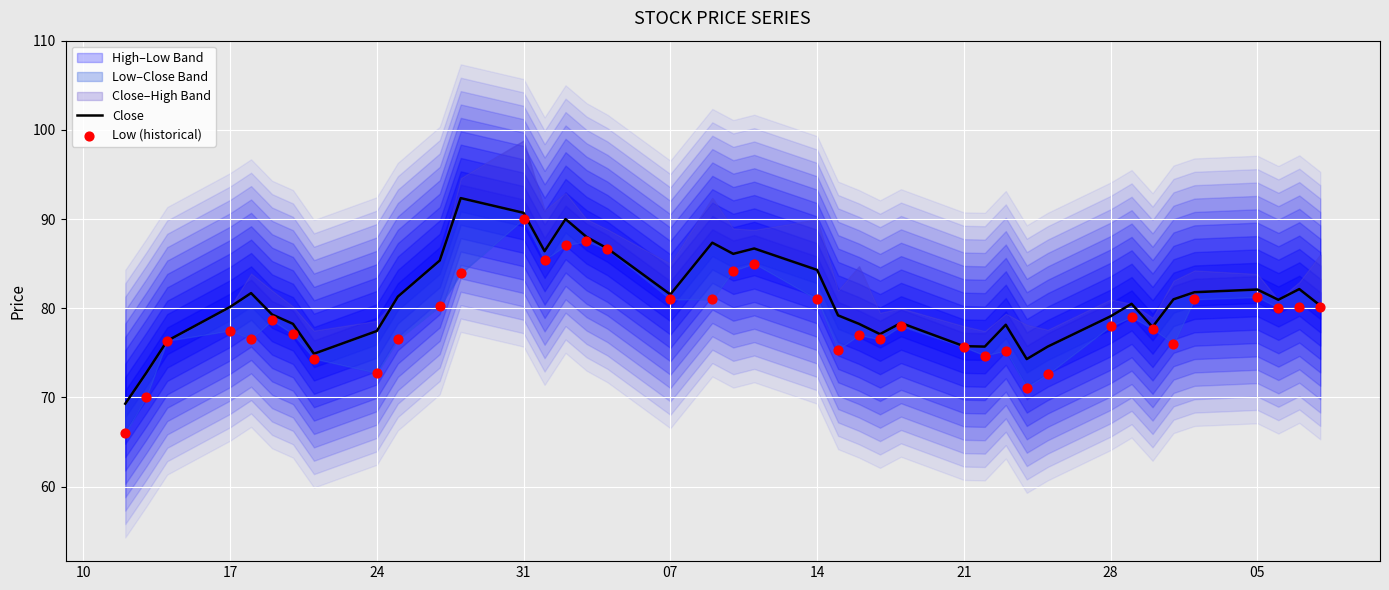

At how many categories does at least one series exceed 78?

29